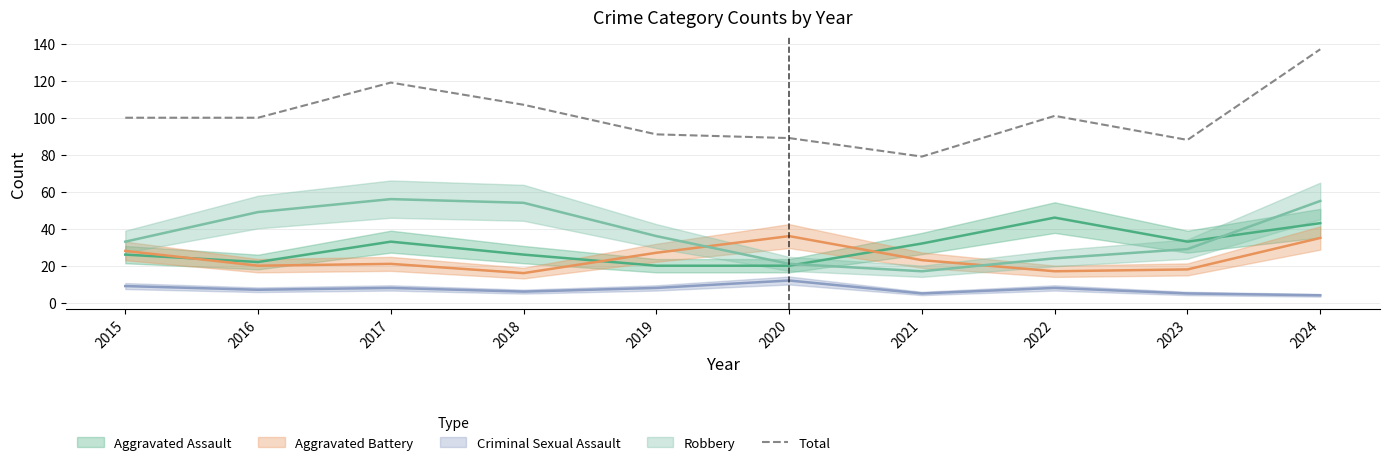

What is the value of the 8th point from the left?

101